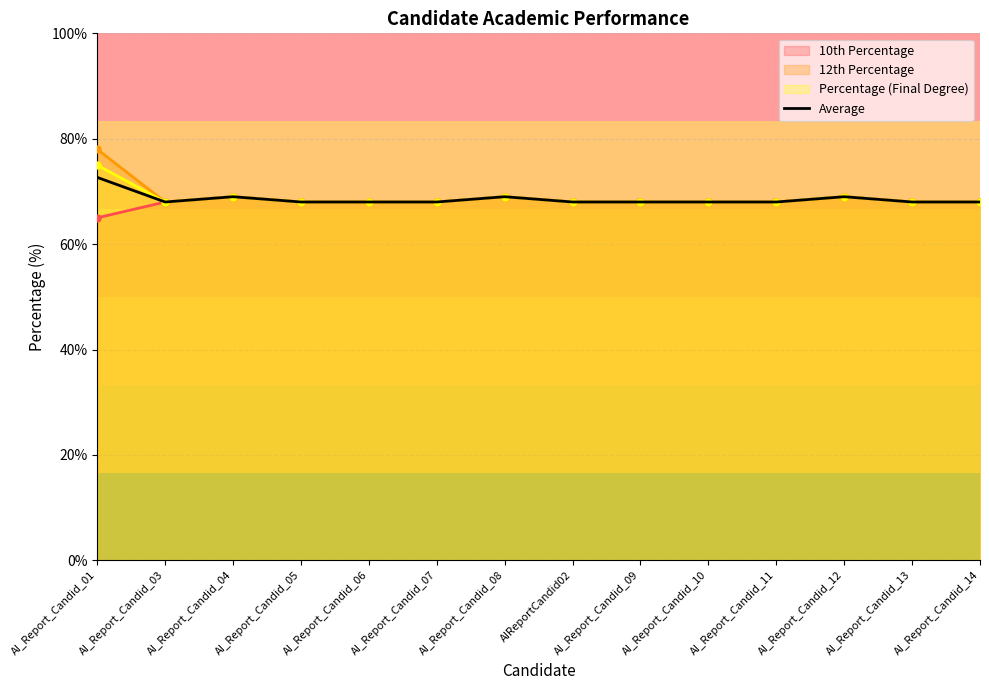

How many values exceed 68?

4